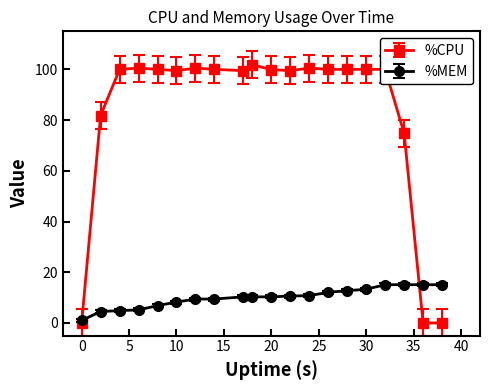

What is the greatest value displayed?

101.8